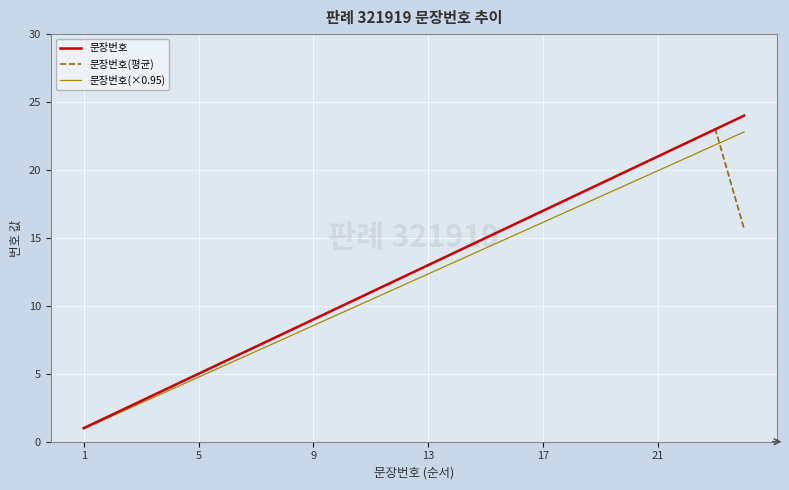

List the series in order of their overall mean, lowest first.

문장번호(×0.95), 문장번호(평균), 문장번호